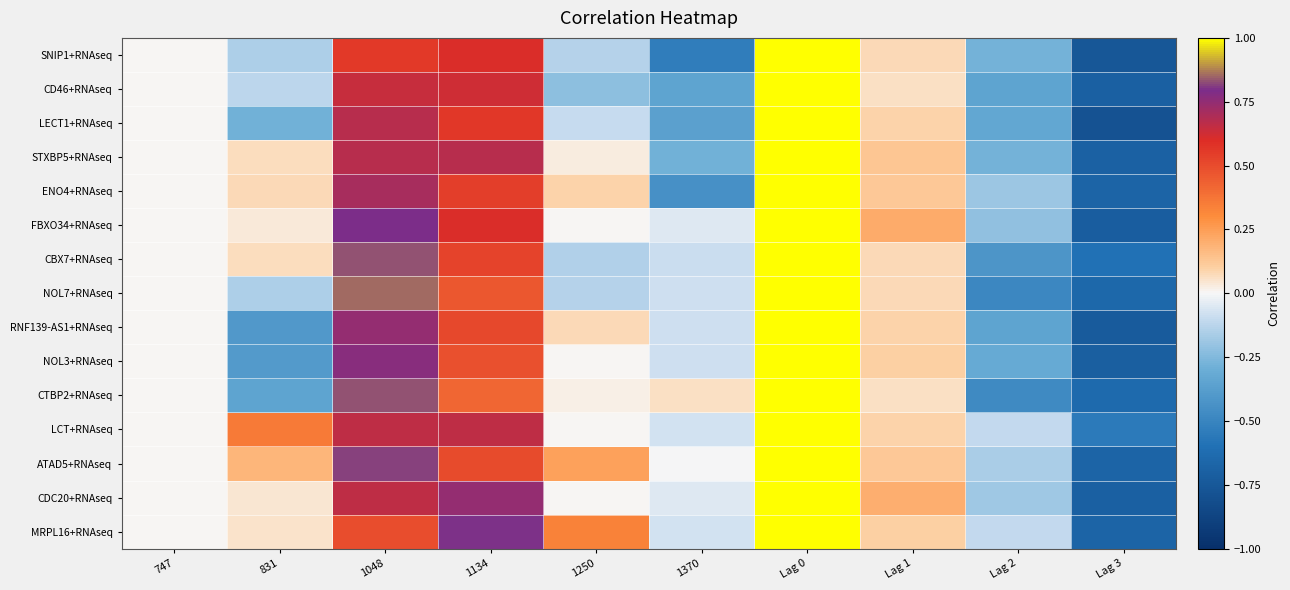

At how many categories does at least one series exceed 0?

7